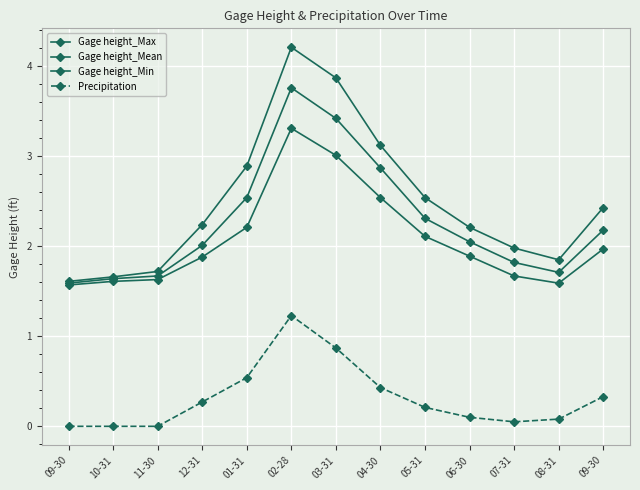

Is this an area chart (filled region under the line)?

No